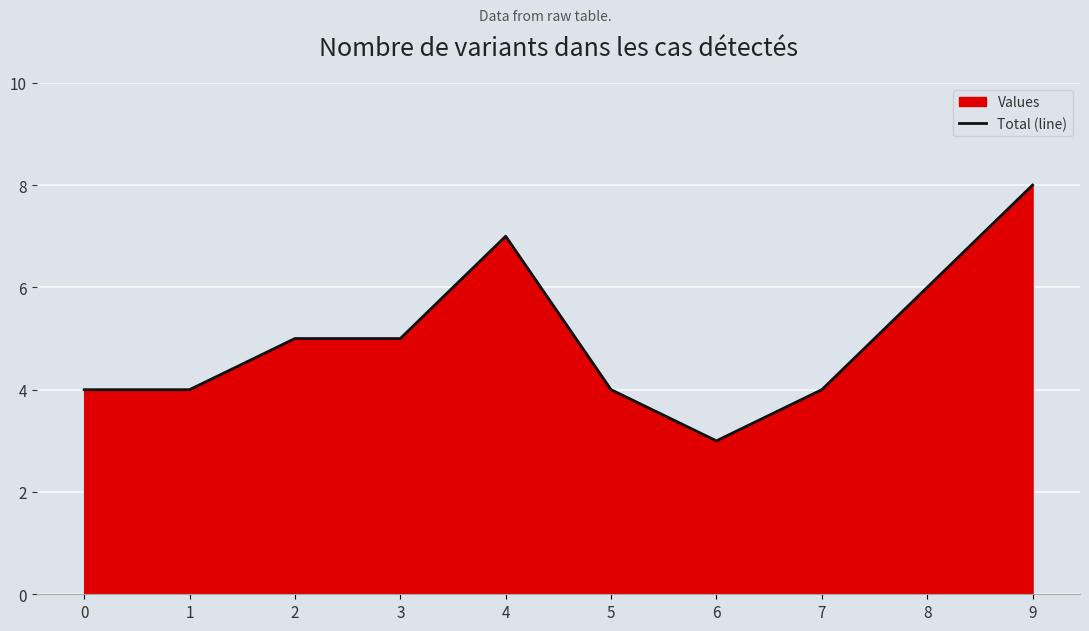

At which category does the chart reach its minimum across all series?

6